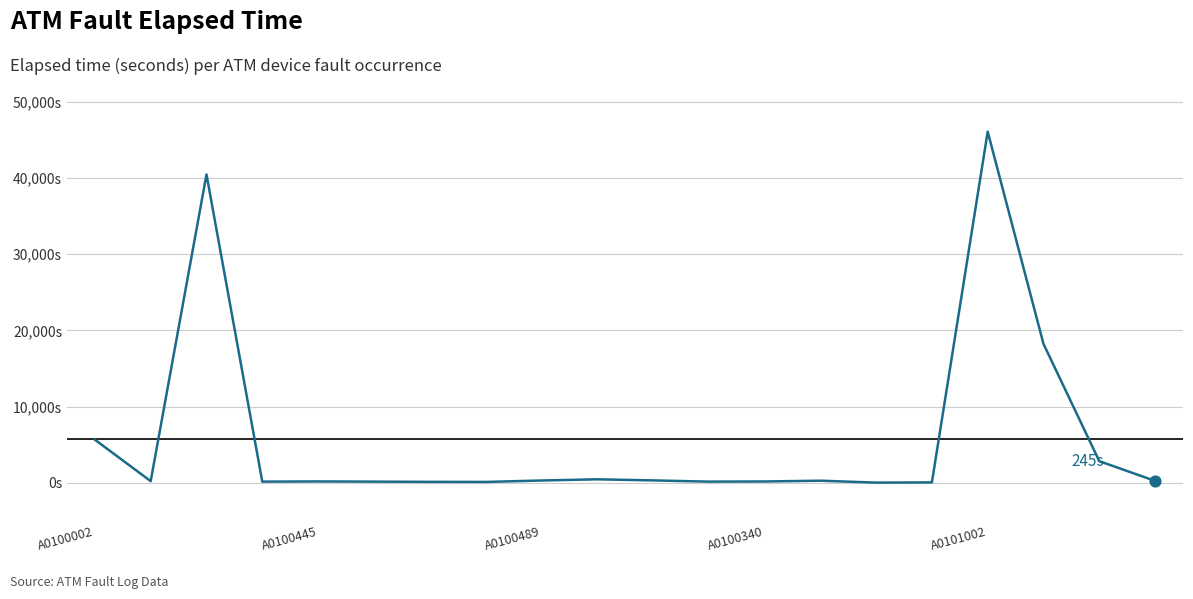

Does the chart have visible grid lines?

Yes